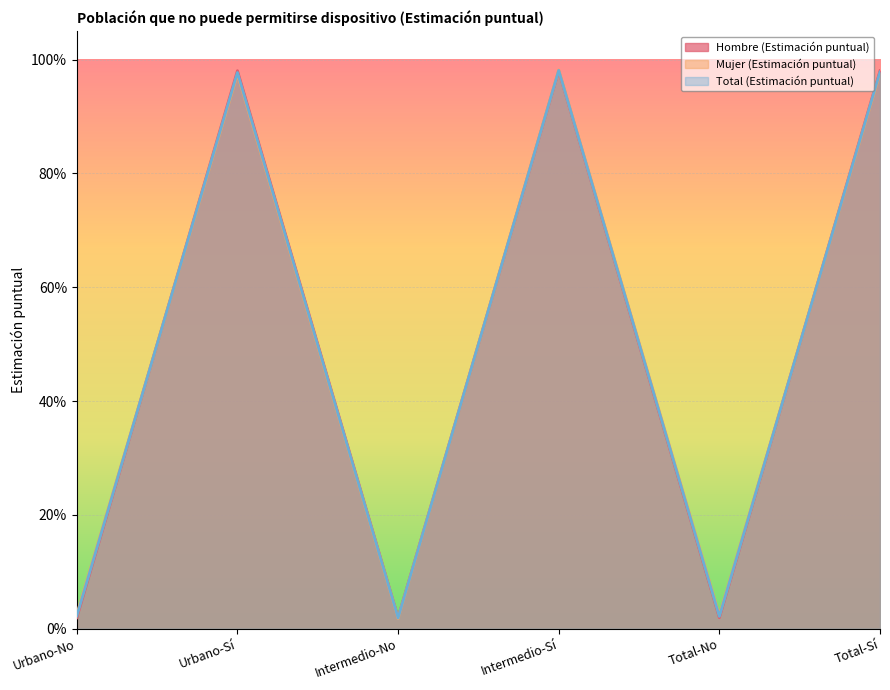

Which series has the largest total across all categories?

Hombre (Estimación puntual)